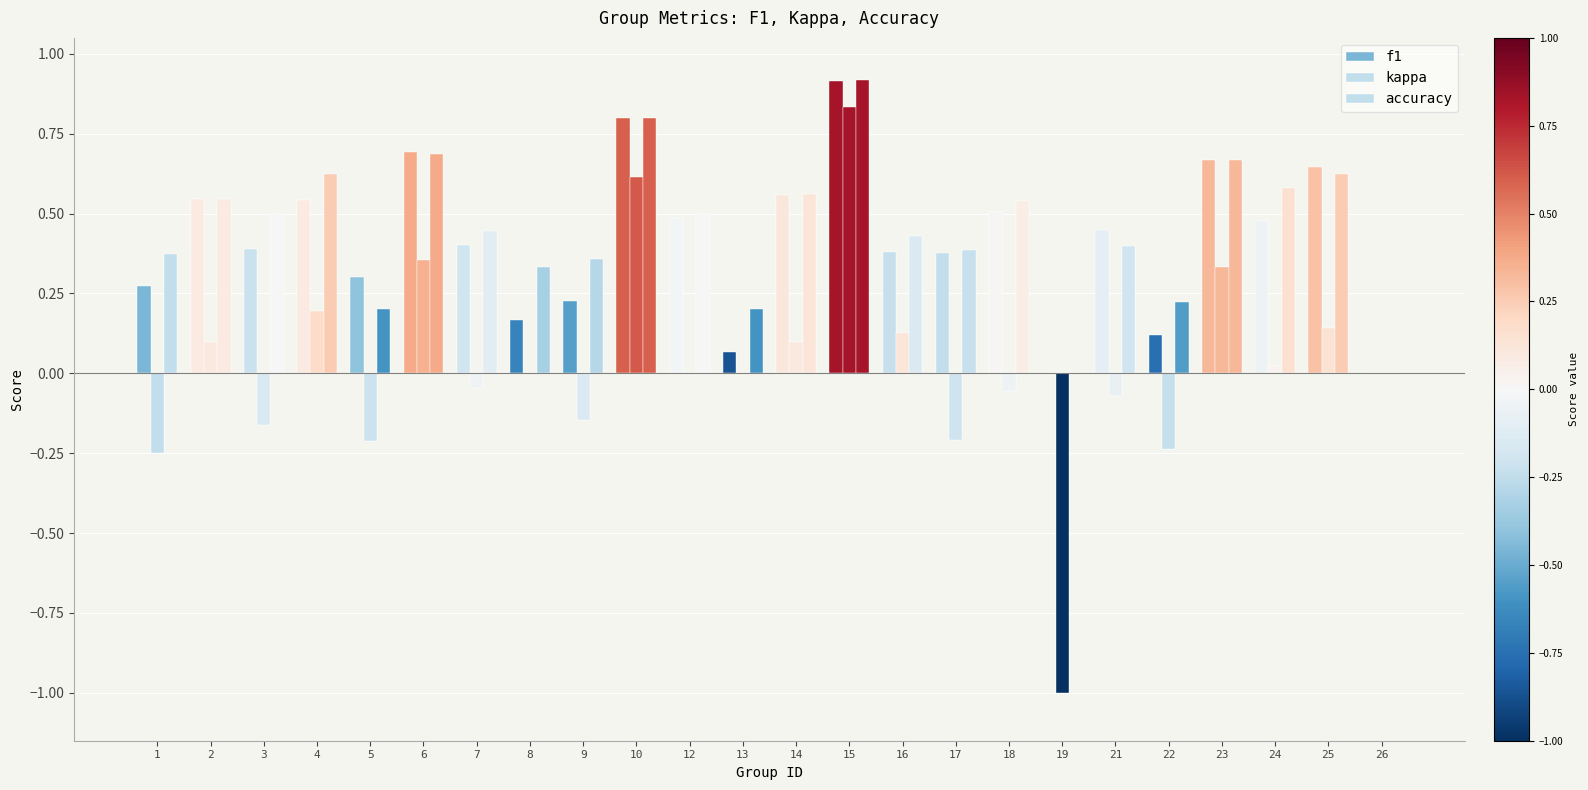

Count the number of data series in this chart.

3